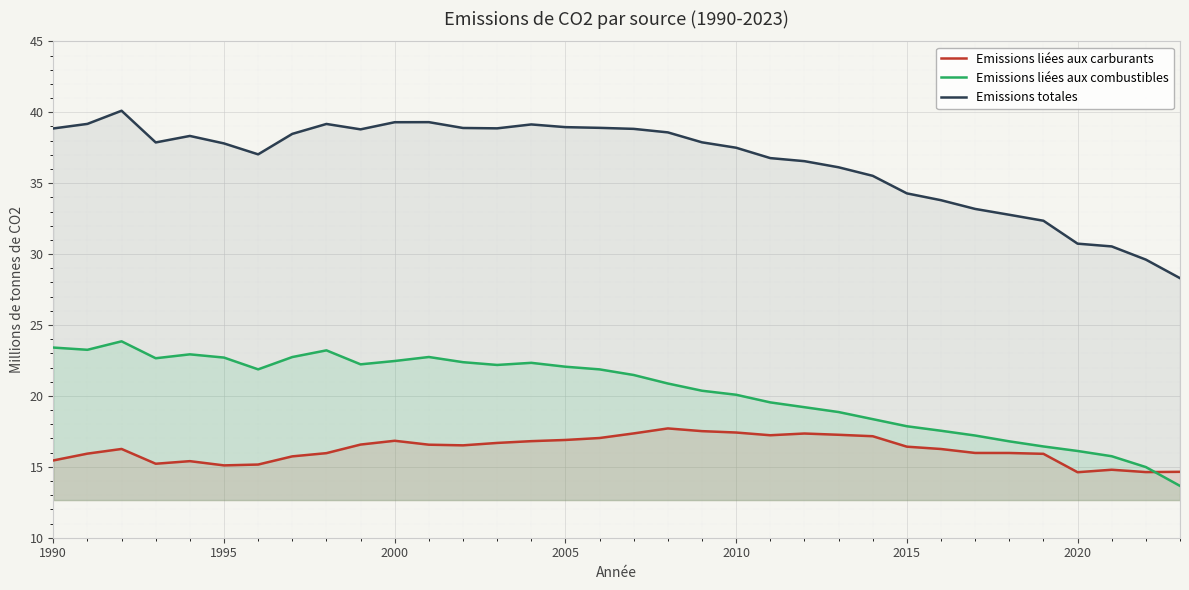

What is the difference between the Emissions liées aux carburants values at 2010 and 1995?

2.3